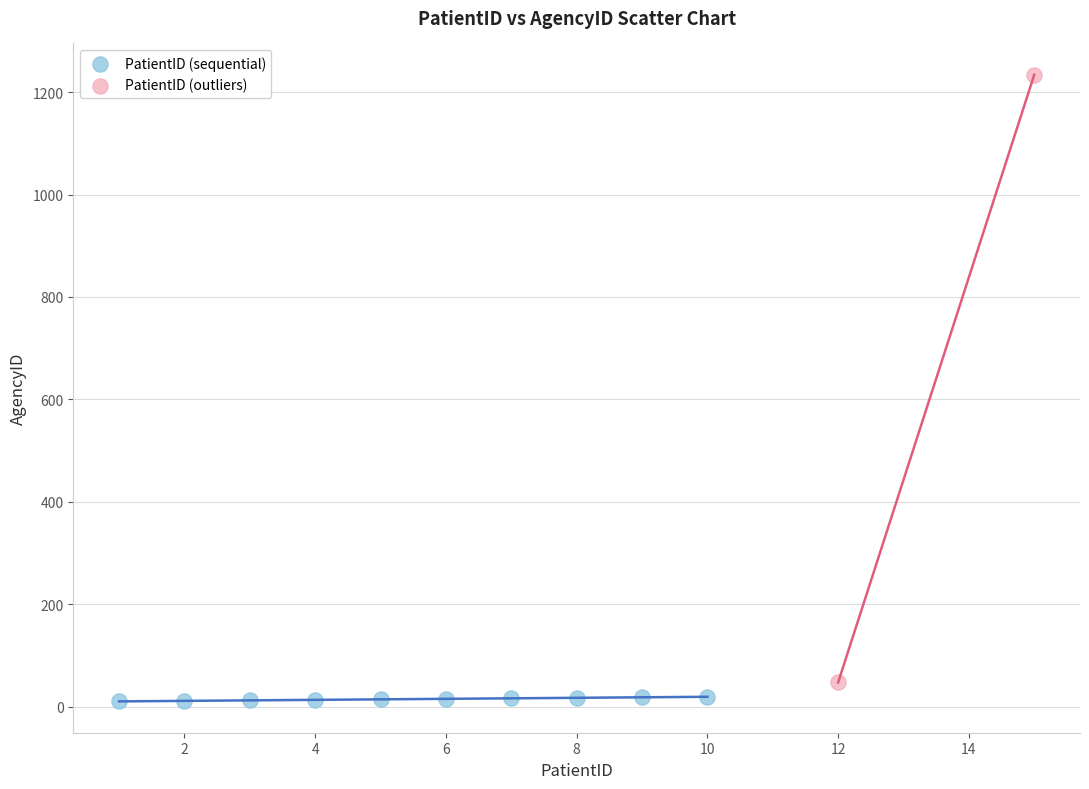

What are all the series names shown in the legend?

PatientID (sequential), PatientID (outliers)